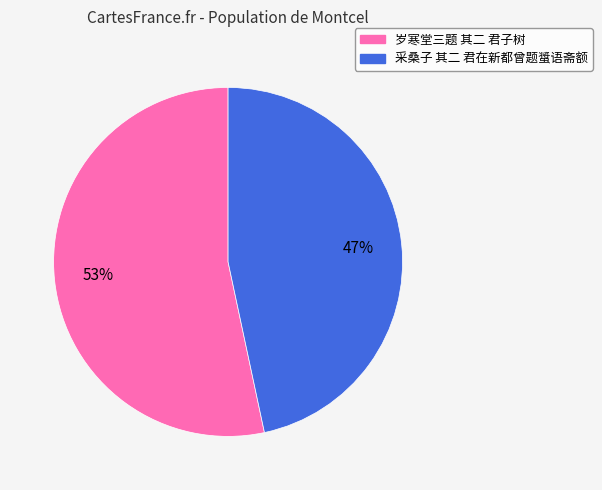

Combined, do 岁寒堂三题 其二 君子树 and 采桑子 其二 君在新都曾题螀语斋额 account for over 50%?

Yes